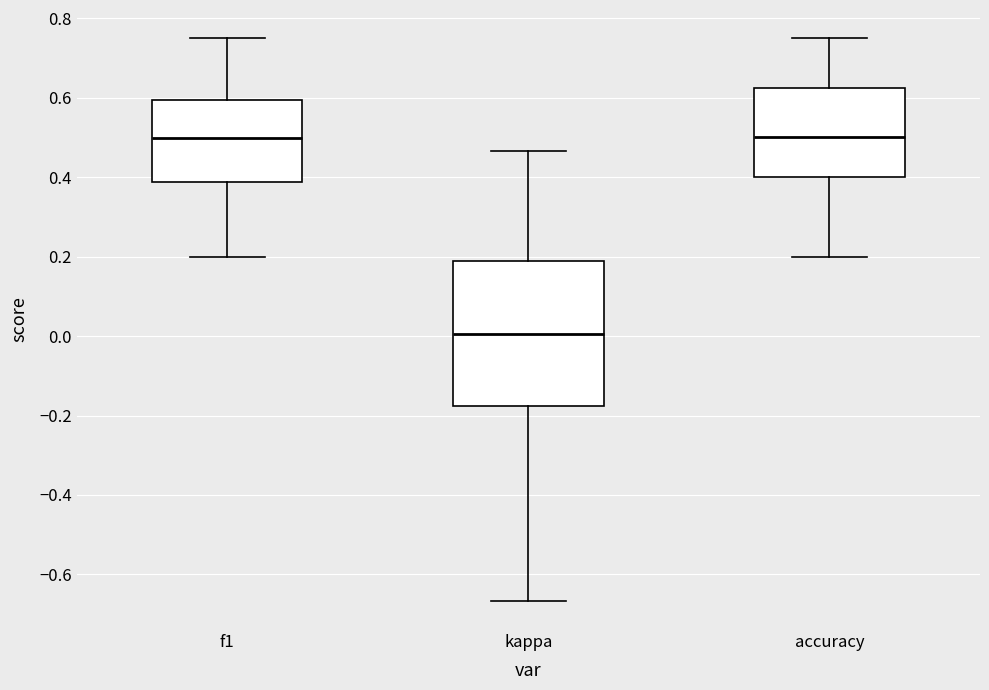

Which box has the lowest median line?

kappa